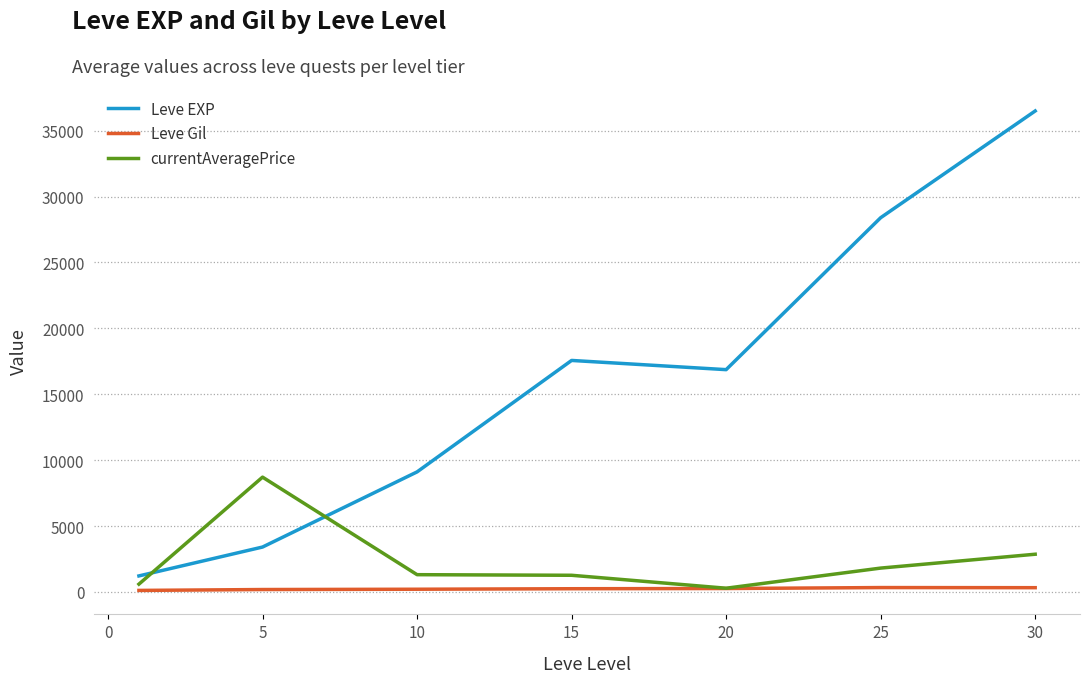

Which series has the largest total across all categories?

Leve EXP